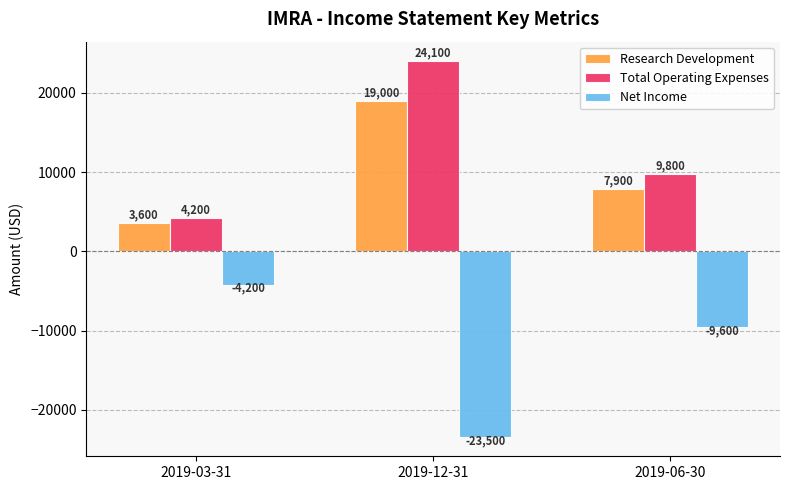

Rank the series at 2019-06-30 from lowest to highest value.

Net Income, Research Development, Total Operating Expenses